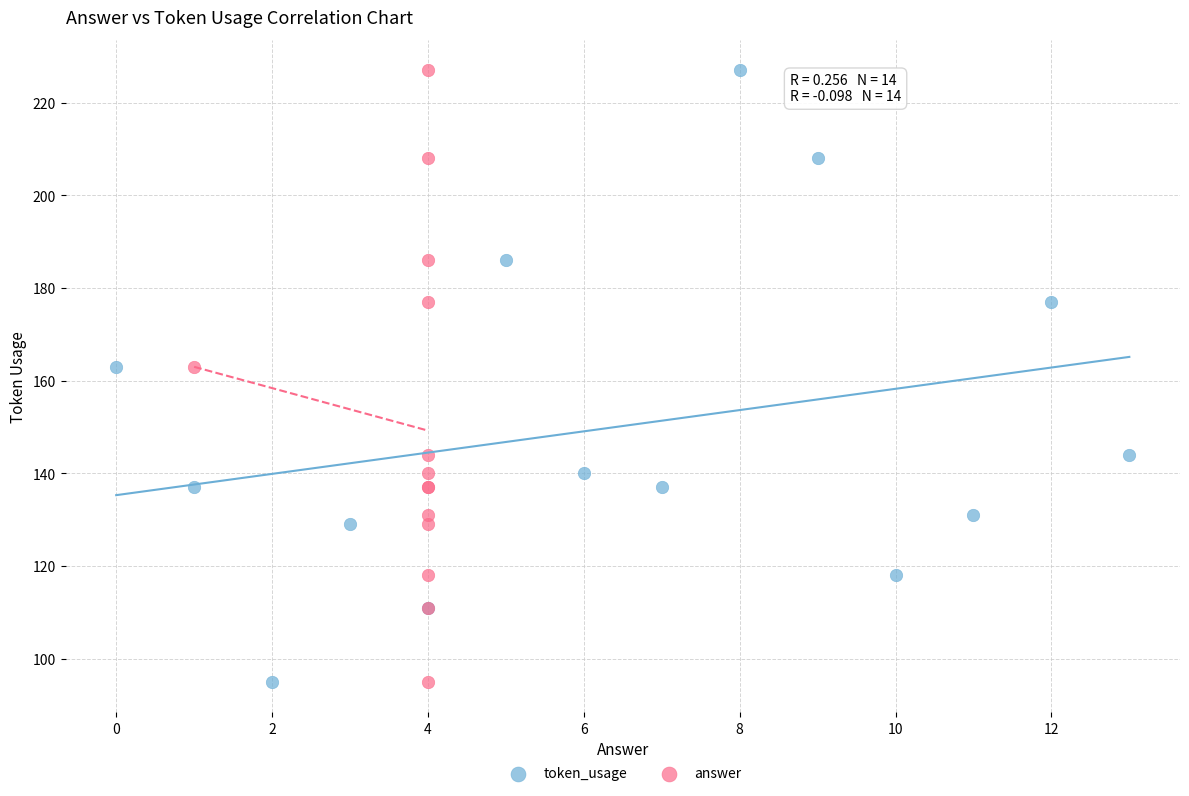

What are all the series names shown in the legend?

token_usage, answer